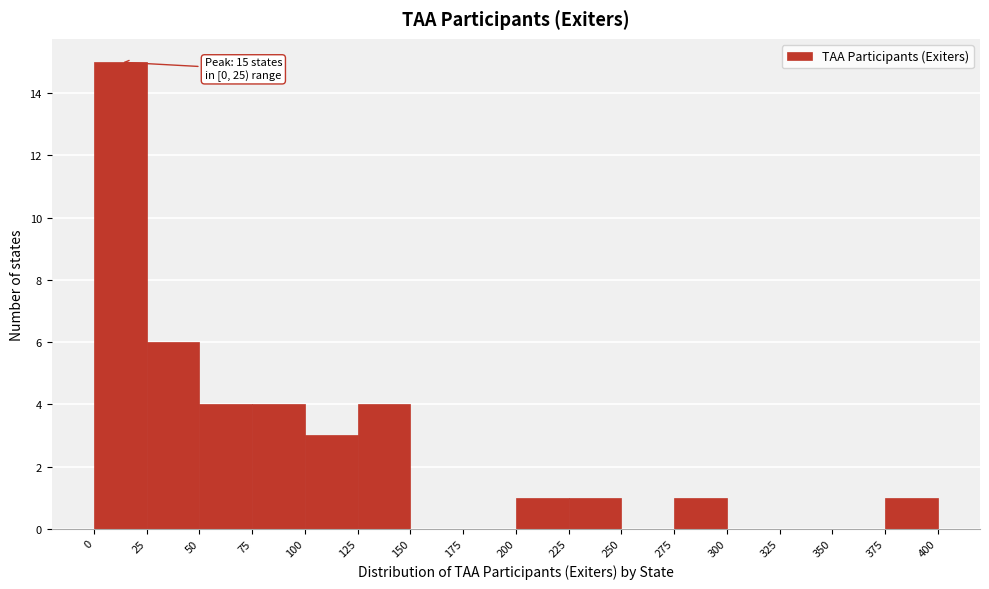

Over which range of the x-axis is the bar tallest?

0 to 25